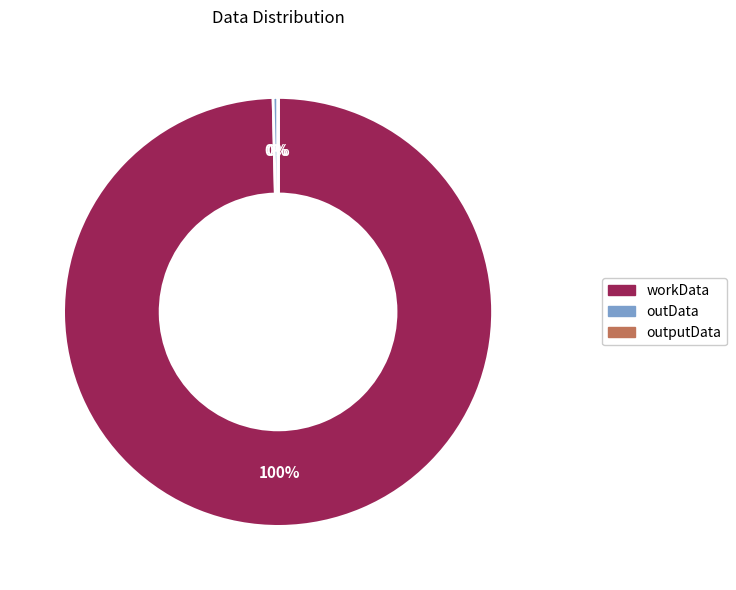

Which has a higher value, outData or workData?

workData